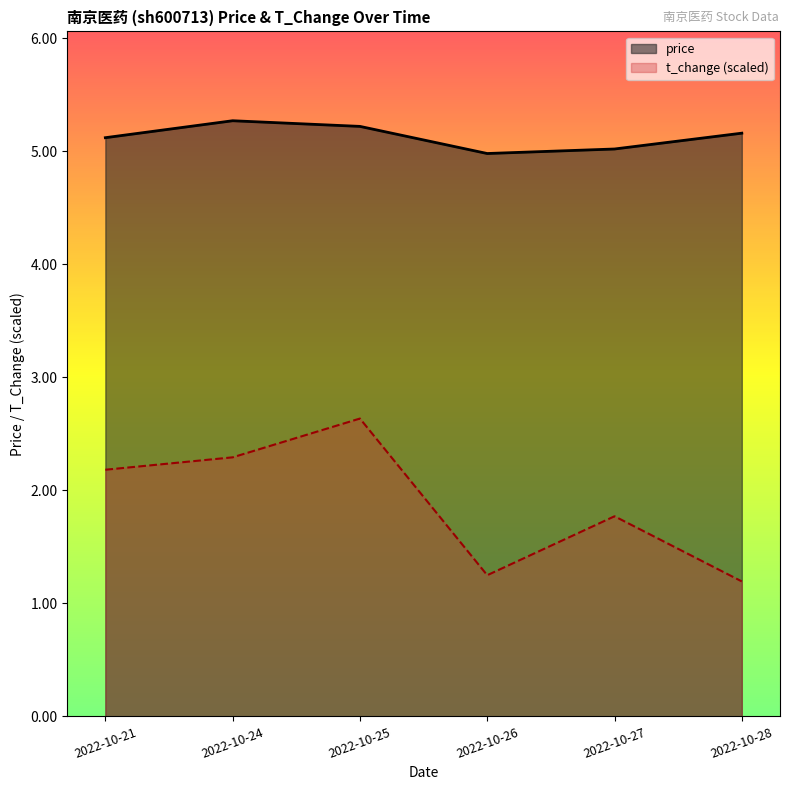

How many lines are shown in the chart?

2